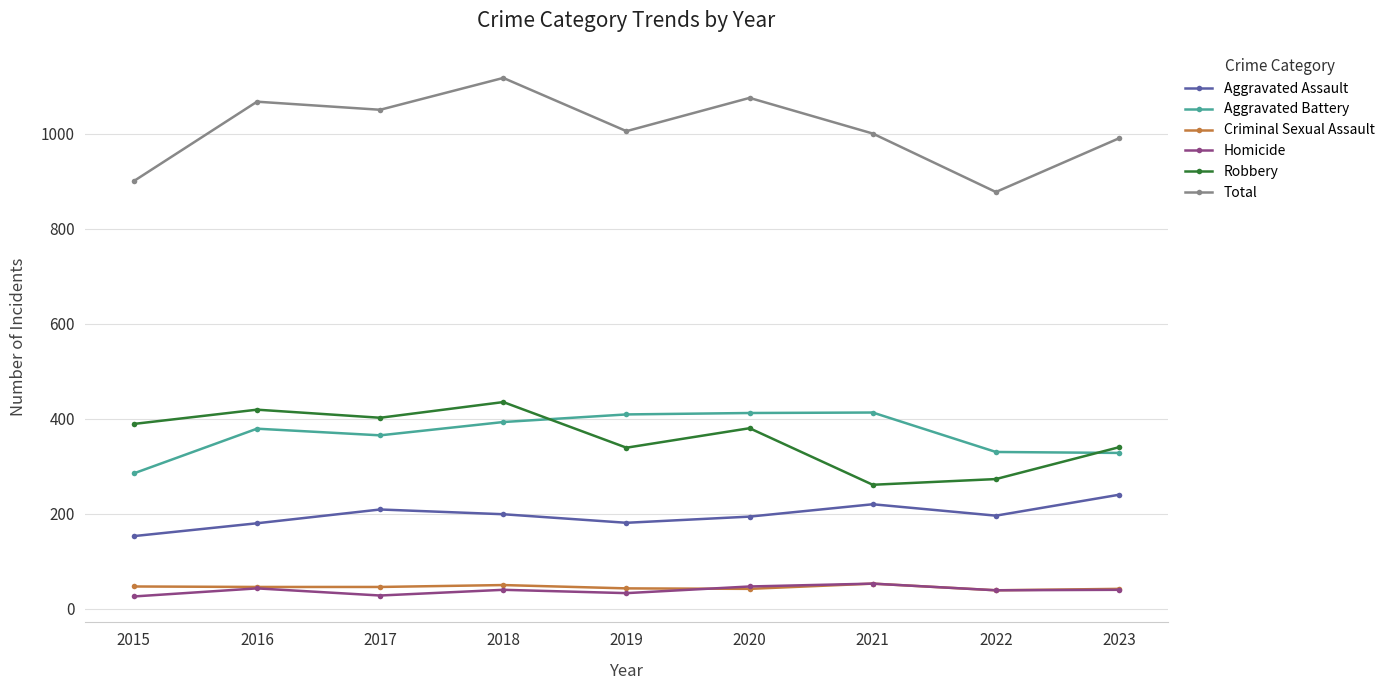

What is the value of the Aggravated Assault point at the 3rd from the left?

209